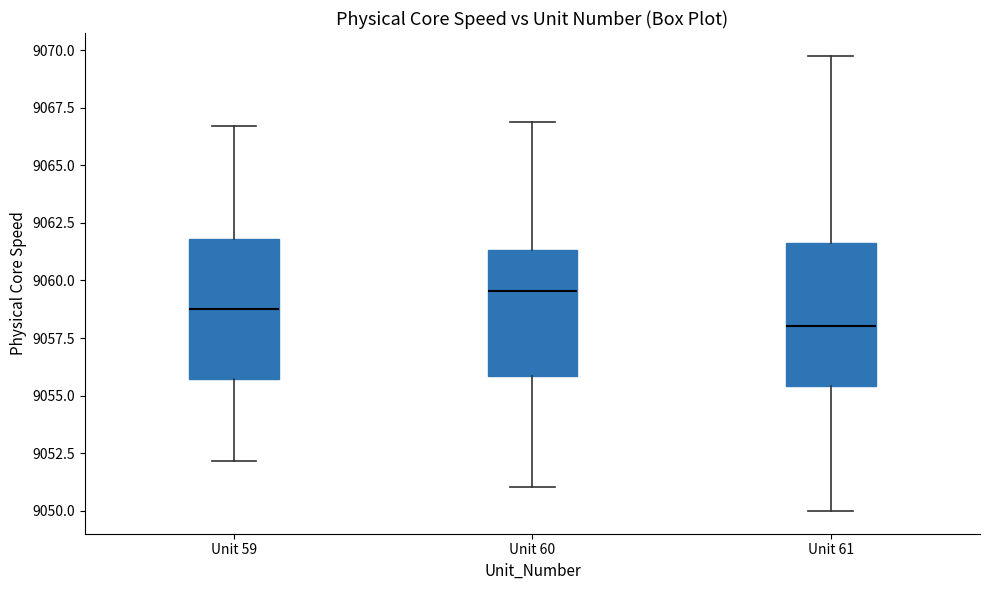

Reading left to right, read every box against the y-axis: the position of its median line, the range the box covers, and the ends of its whiskers. The values are not printed on the chart, so give them approximately, as read against the axis.

Unit 59: median 9059.0, box 9055.5 to 9062.0, whiskers 9052.0 to 9066.5
Unit 60: median 9059.5, box 9056.0 to 9061.5, whiskers 9051.0 to 9067.0
Unit 61: median 9058.0, box 9055.5 to 9061.5, whiskers 9050.0 to 9070.0